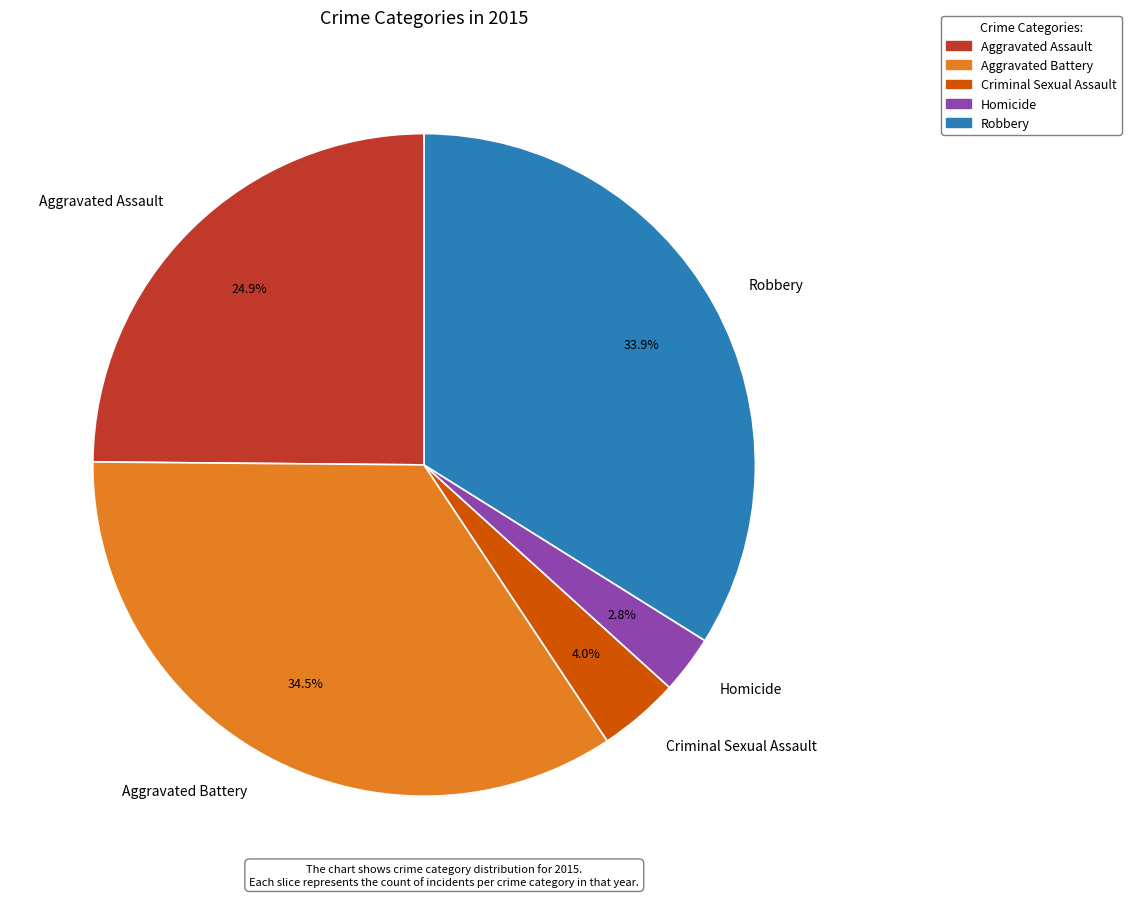

Is it true that Aggravated Assault is 37% of the pie?

False